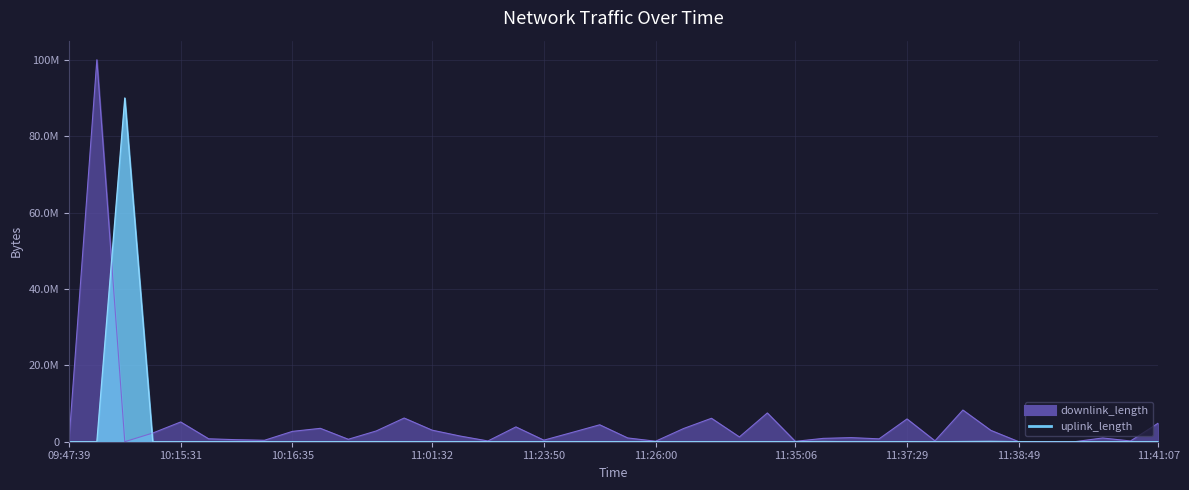

The downlink_length series shows 231832 at 11:37:50. True or false?

True